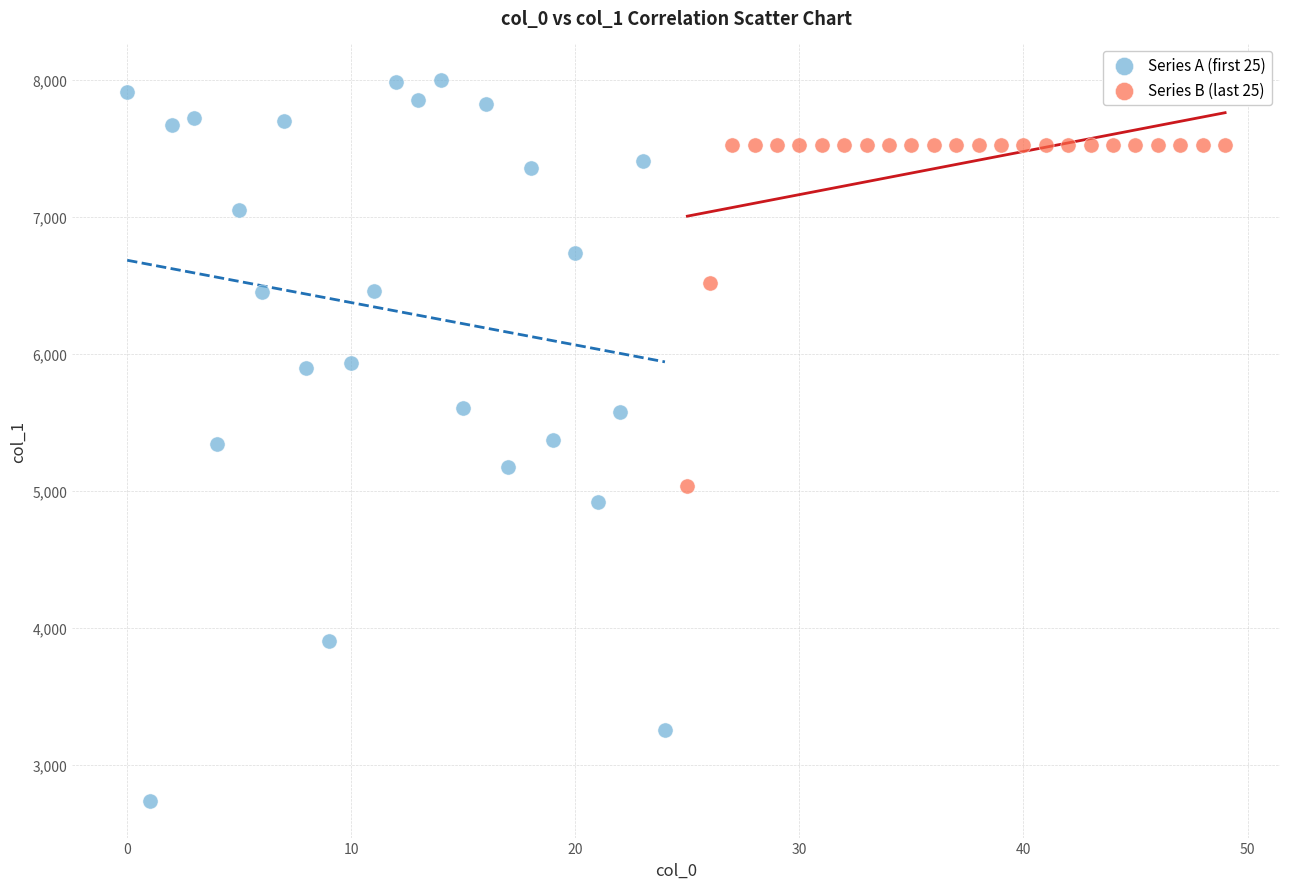

Which series contains the highest Y value?

Series A (first 25)